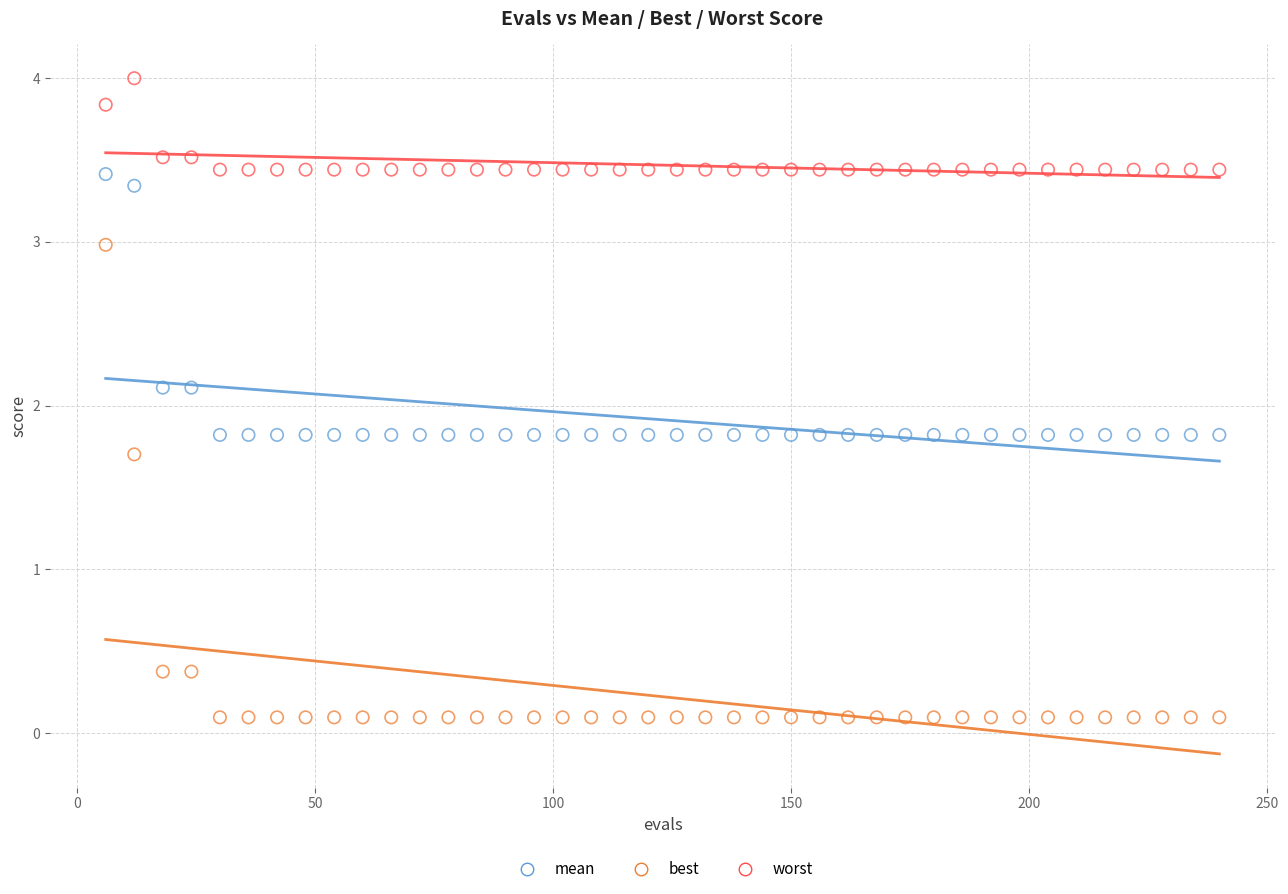

Which series reaches the minimum Y coordinate?

best